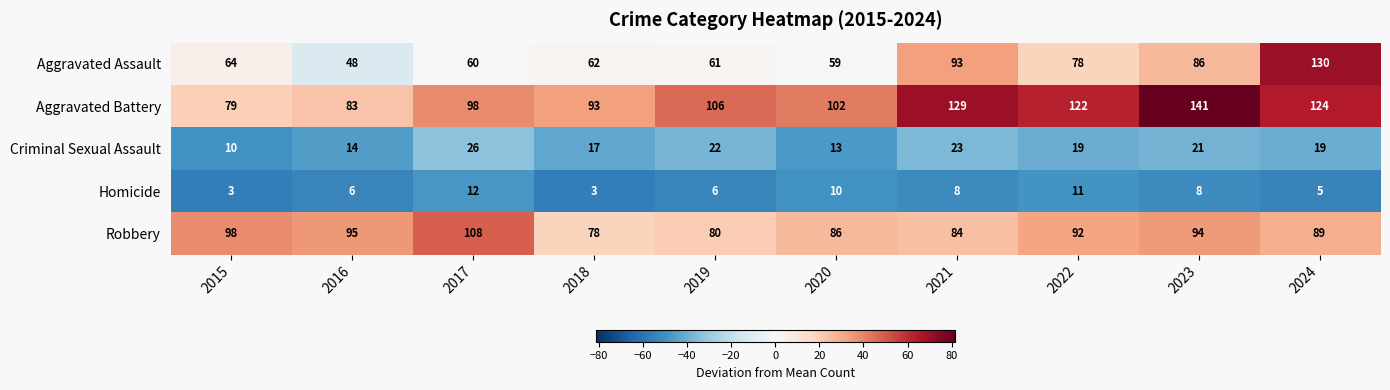

List the series in order of their peak value, lowest first.

Homicide, Criminal Sexual Assault, Robbery, Aggravated Assault, Aggravated Battery